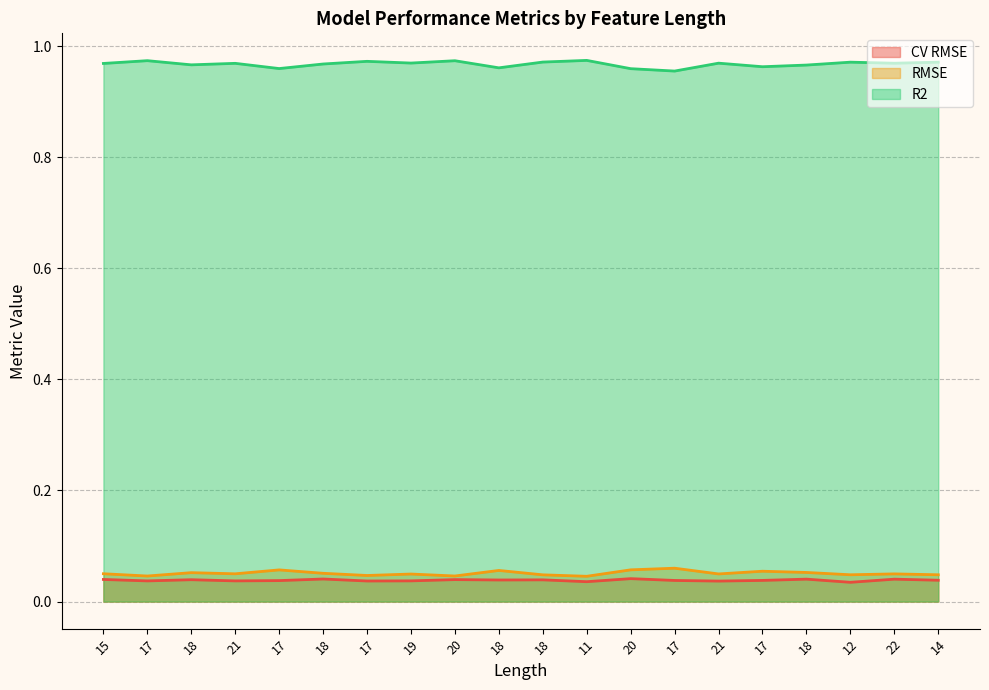

True or false: R2 and CV RMSE cross at least once.

False